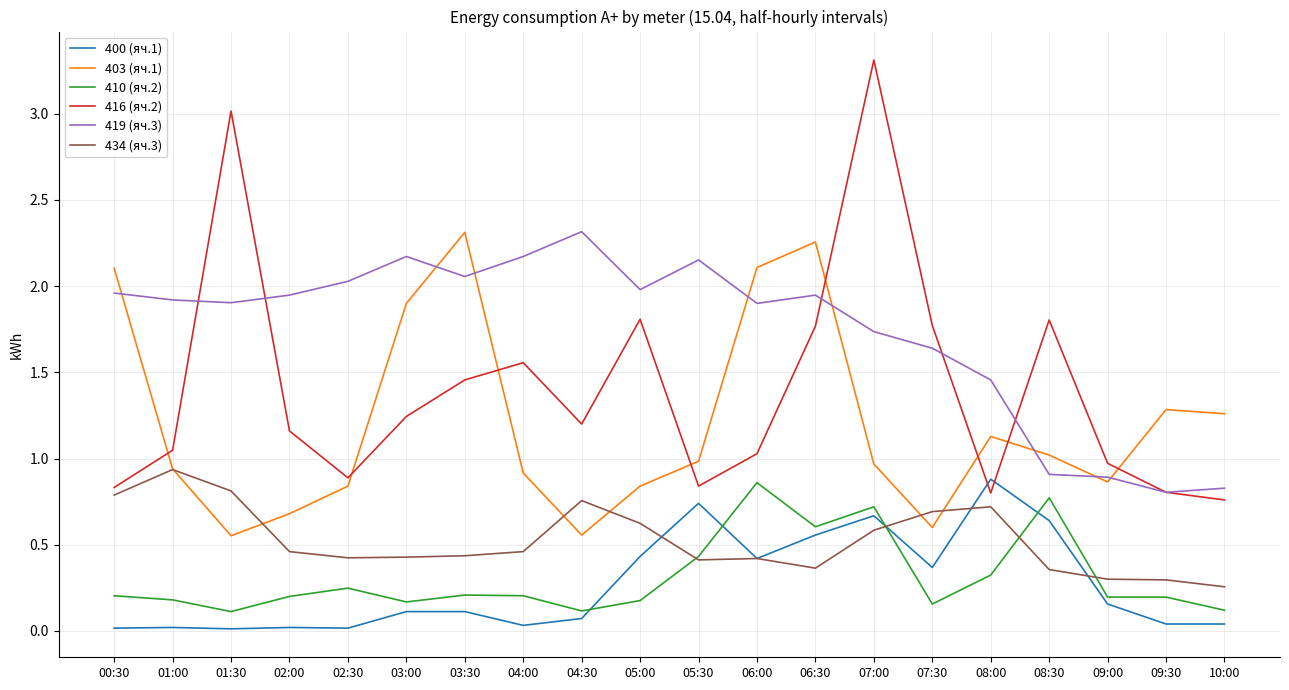

How many 410 (яч.2) values are between 0 and 1?

20